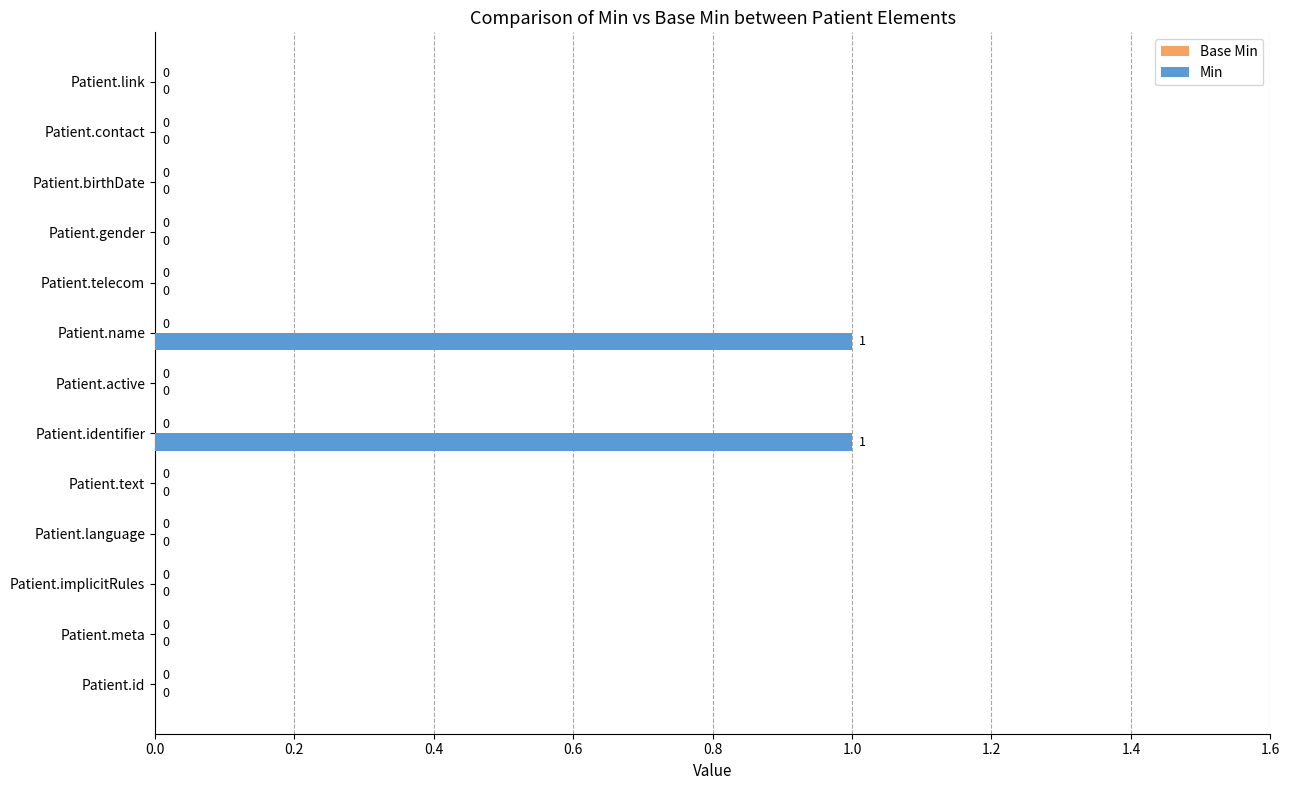

What is the maximum value shown in the chart?

1